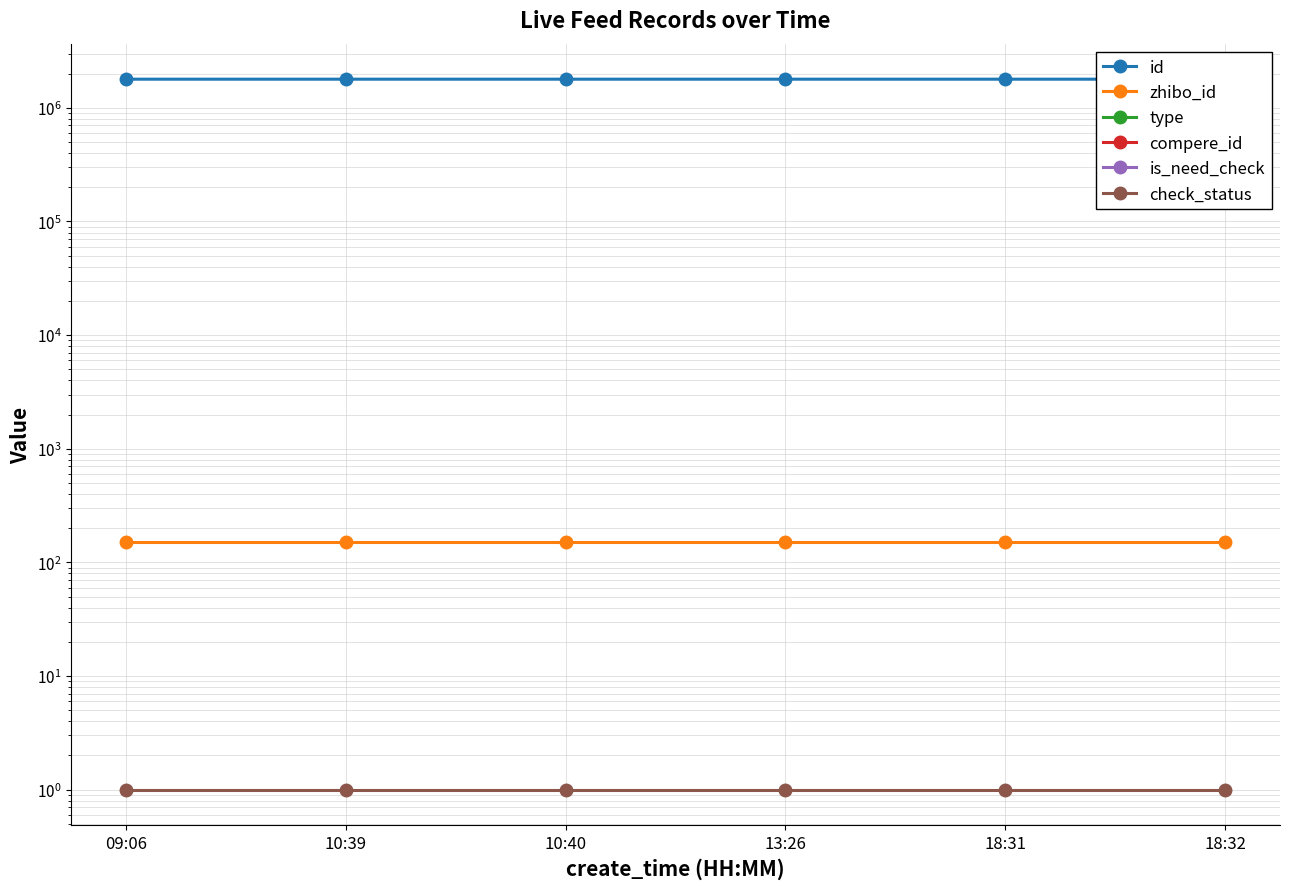

What is the label of the 4th point from the left?

13:26